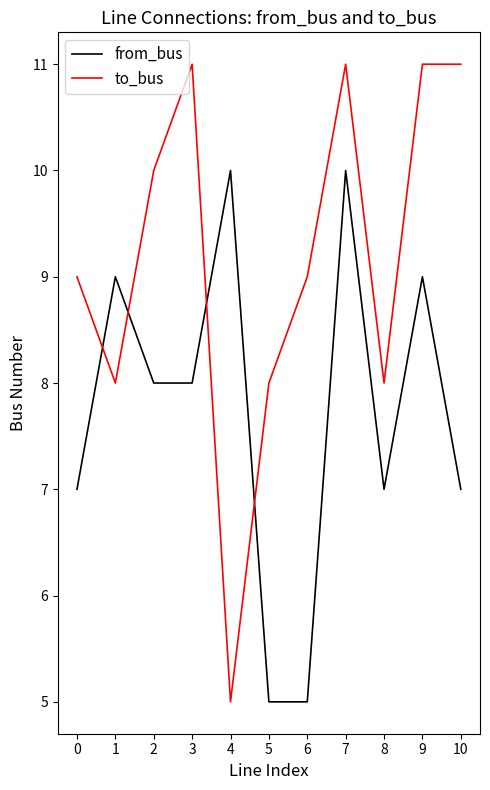

What is the maximum value for from_bus?

10